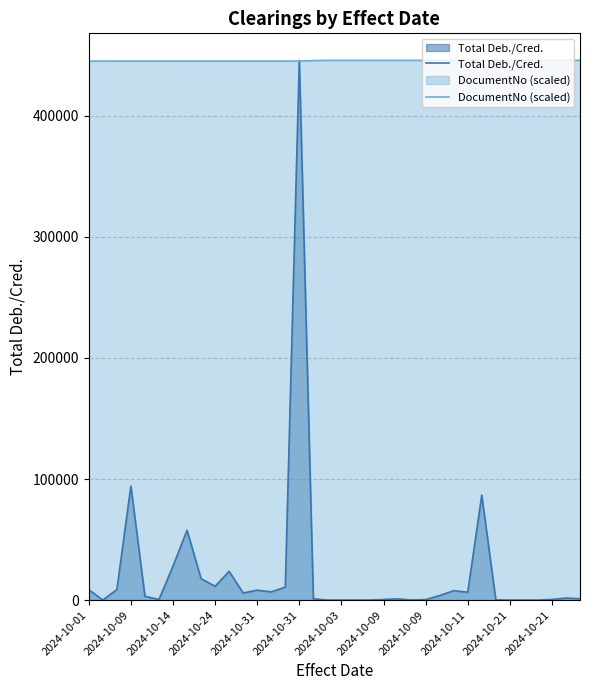

Reading left to right, list all the values displayed in this chart.

Total Deb./Cred.: 8614.2	43.2	8702.3	94209.2	3148.7	522.9	28025.7	57711.1	17702.1	11369.0	23730.5	5876.2	8207.5	6788.7	10697.1	445837.1	1095.8	0.2	6.0	0.0	36.7	450.3	1006.1	71.4	408.9	3738.2	7774.1	6462.1	86625.0	155.2	3.6	33.0	3.8	524.6	1672.5	1089.0
DocumentNo (scaled): 445126.6	445225.4	445226.7	445226.8	445227.2	445227.4	445228.1	445229.0	445229.1	445230.2	445230.3	445231.1	445231.4	445231.4	445231.4	445232.5	445643.8	445833.6	445833.7	445833.9	445834.0	445834.0	445834.1	445834.1	445834.2	445834.3	445834.3	445834.5	445836.1	445836.4	445836.8	445836.8	445836.9	445837.0	445837.1	445837.1